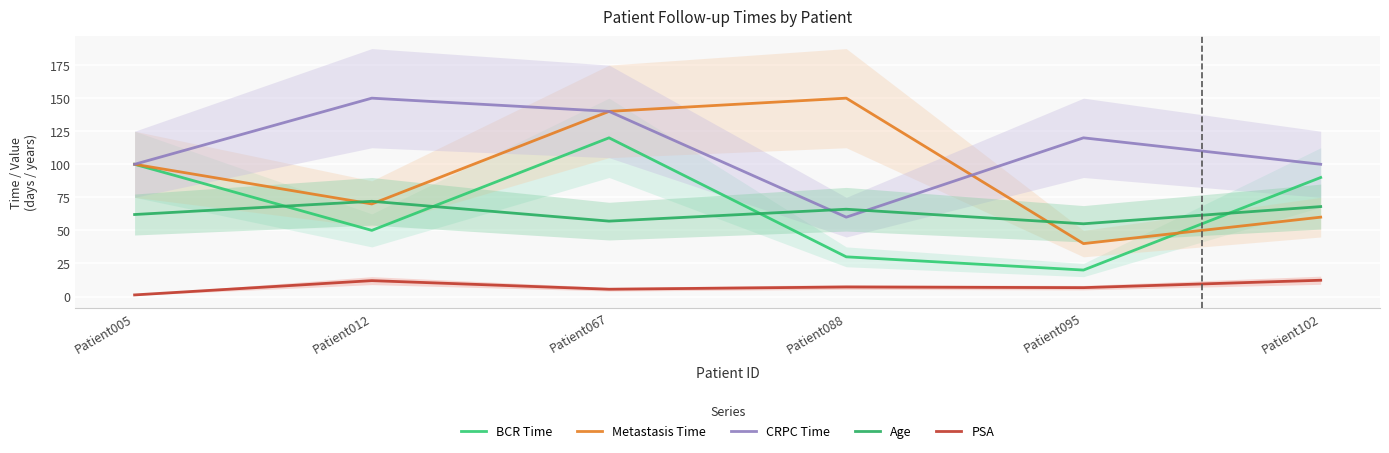

Where does the PSA series first go above 7?

Patient012